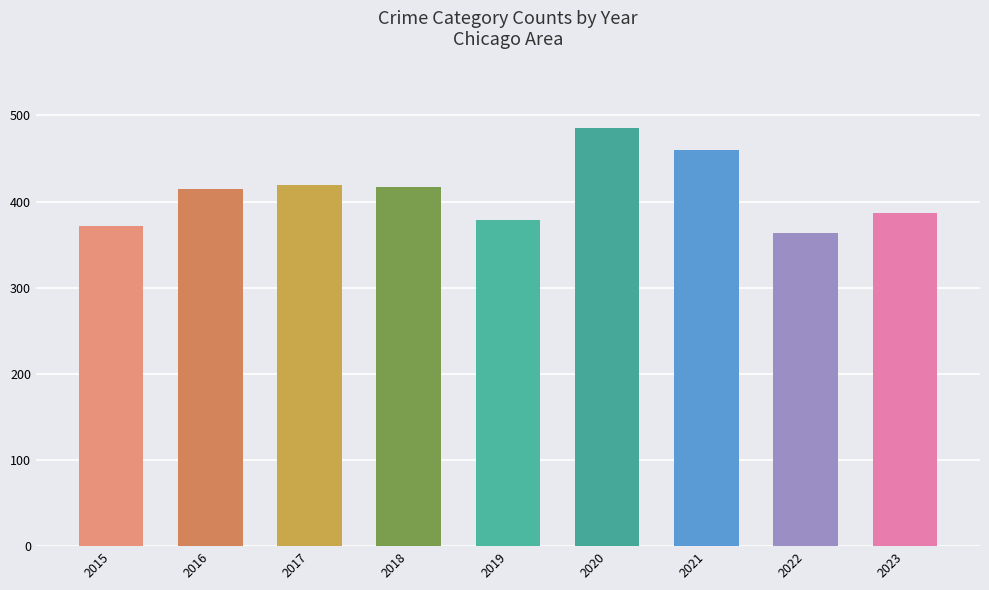

At which label is the value closest to 424?

2017